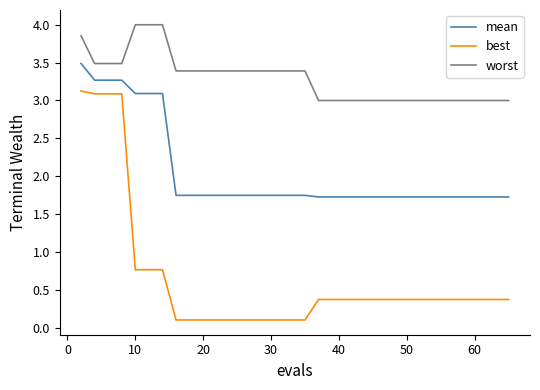

What is the greatest value displayed?

4.0